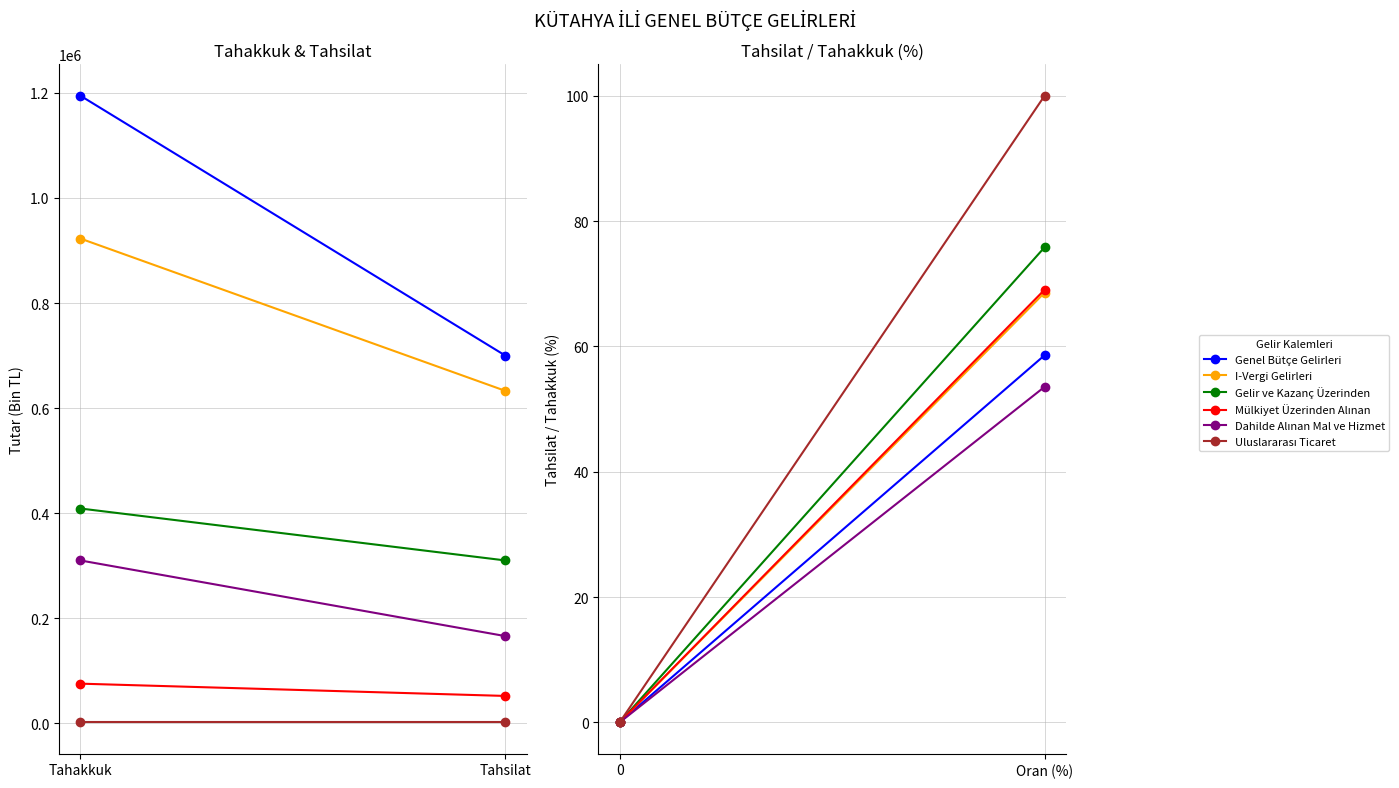

Which category has the lowest value in the Uluslararası Ticaret series?

Tahakkuk